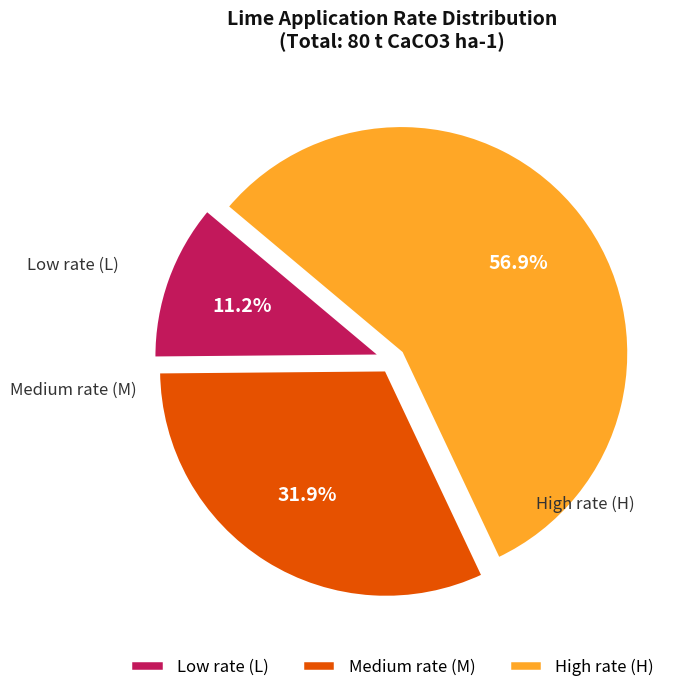

To the nearest percent, what is the average slice percentage?

33%